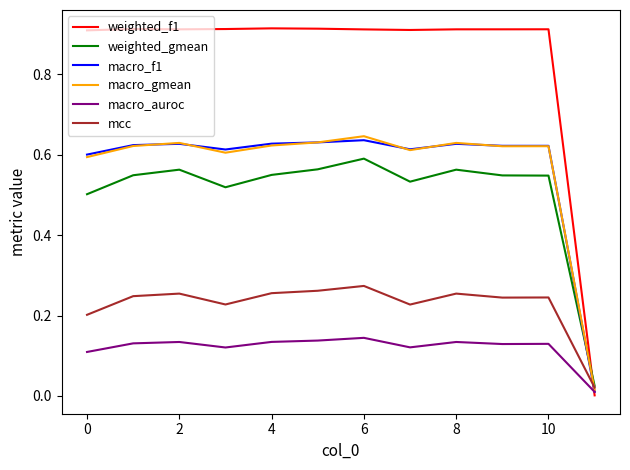

Which series ends up on top after the final intersection of weighted_f1 and weighted_gmean?

weighted_gmean